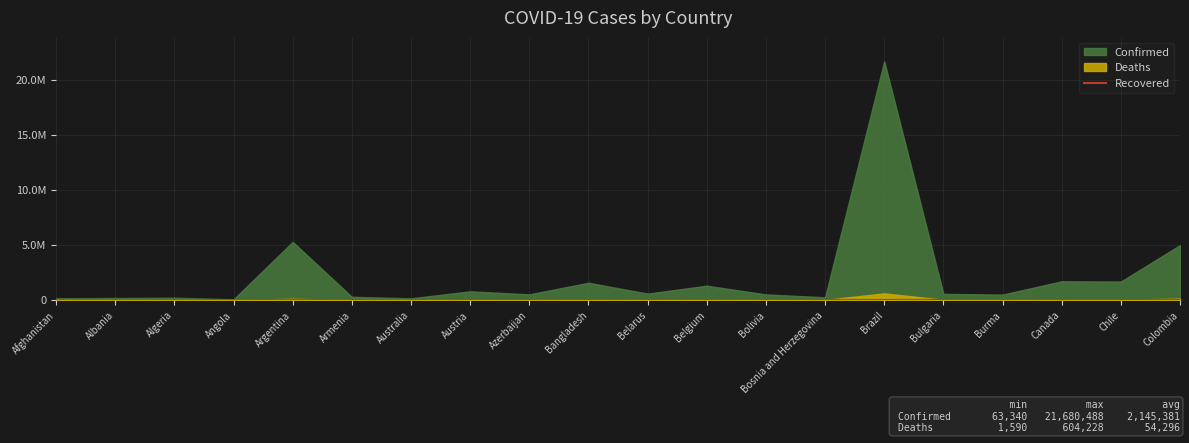

Reading left to right, what are all the values shown in this chart?

Confirmed: 155891	180029	205529	63340	5275984	288906	151943	787644	509862	1566907	580029	1299439	508166	247182	21680488	555077	491584	1698844	1676019	4984751
Deaths: 7249	2855	5878	1682	115770	5902	1590	11220	6829	27801	4466	25816	18887	11283	604228	22719	18465	28705	37640	126931